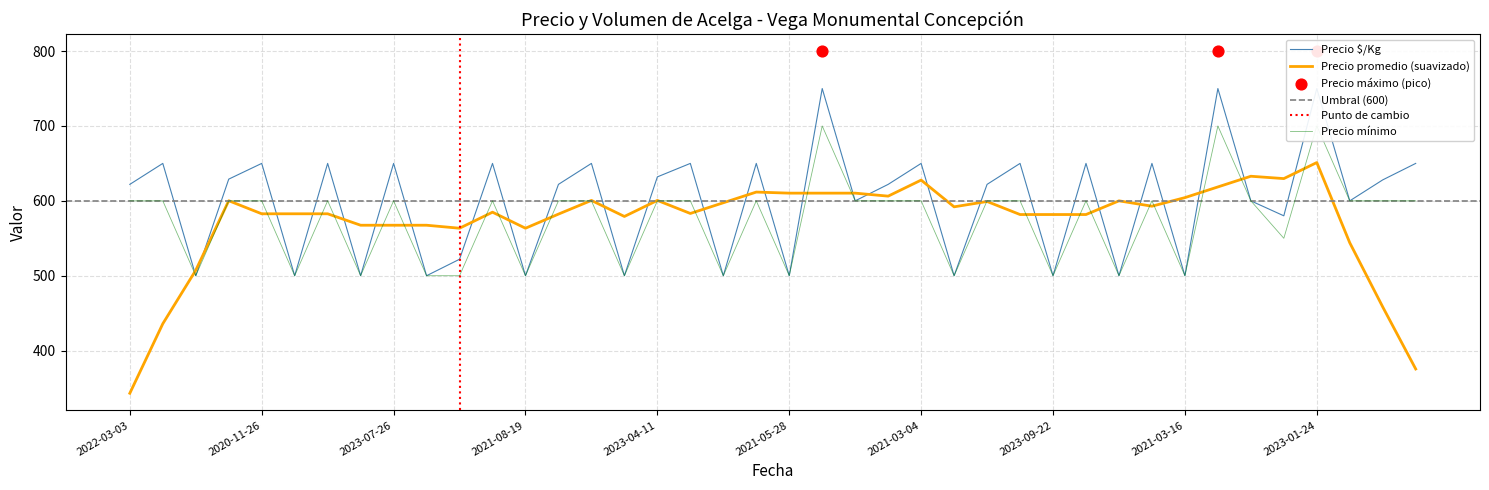

Which category has the lowest value in the Precio promedio (suavizado) series?

2022-03-03